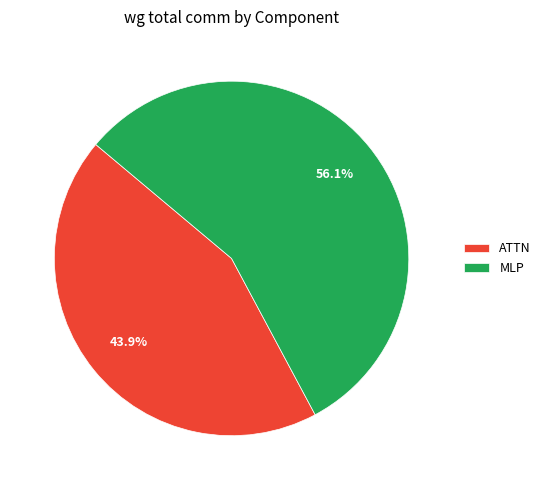

What percentage is the MLP slice, to the nearest percent?

56%